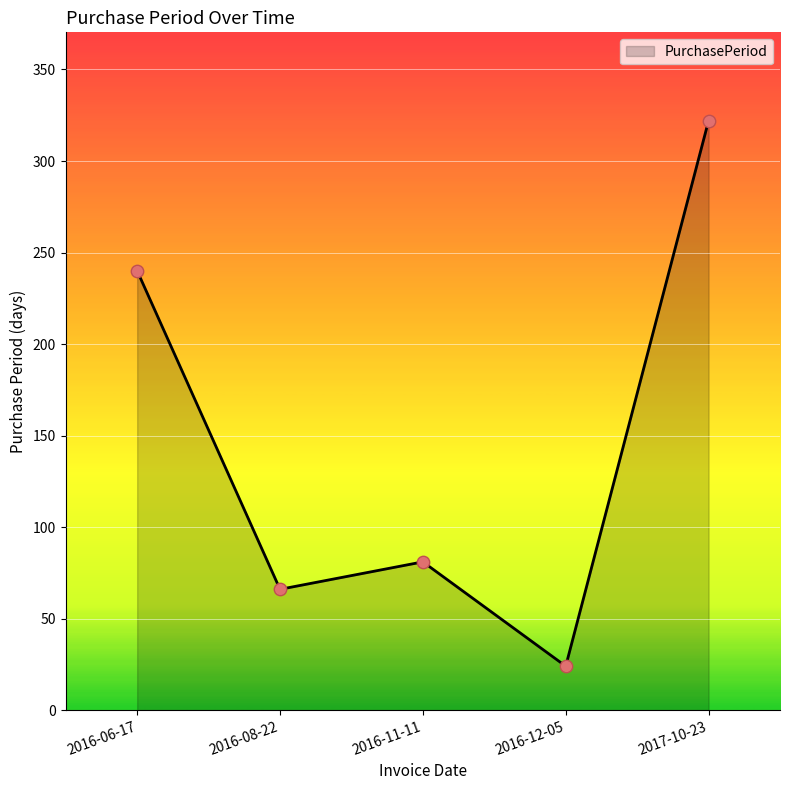

What is the ratio of the value at 2016-11-11 to the value at 2016-08-22?

1.2